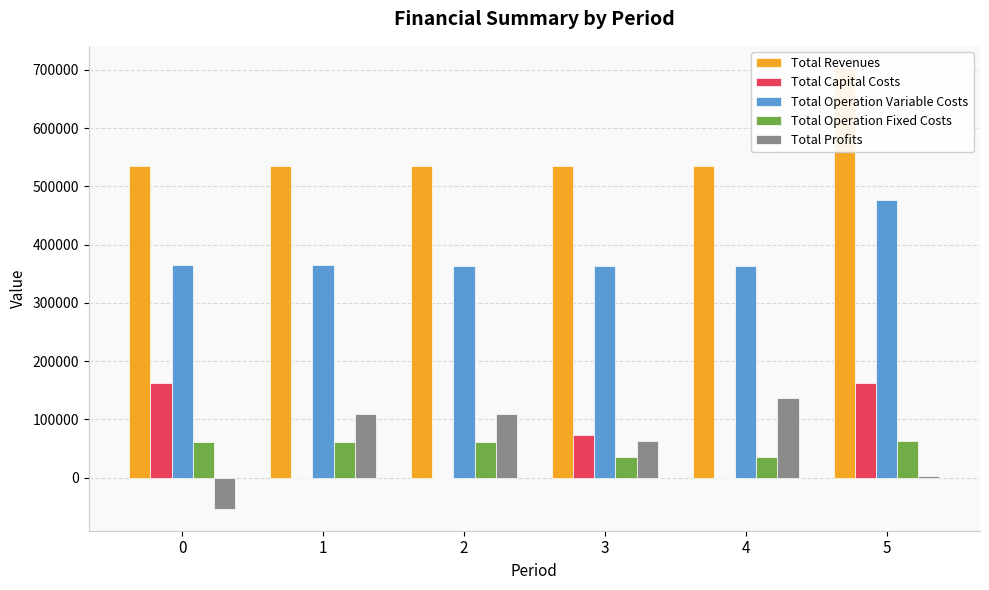

Reading left to right, what are all the values shown in this chart?

Total Revenues: 0=535108.0	1=535108.0	2=535108.0	3=534577.4	4=534577.4	5=703631.4
Total Capital Costs: 0=161920.0	1=0.0	2=0.0	3=72800.0	4=0.0	5=162240.0
Total Operation Variable Costs: 0=365144.0	1=364544.3	2=363943.8	3=363340.2	4=362738.2	5=477450.3
Total Operation Fixed Costs: 0=61595.6	1=61595.6	2=61595.6	3=35618.3	4=35618.3	5=62072.3
Total Profits: 0=-53551.6	1=108968.1	2=109568.6	3=62818.9	4=136220.9	5=1868.8